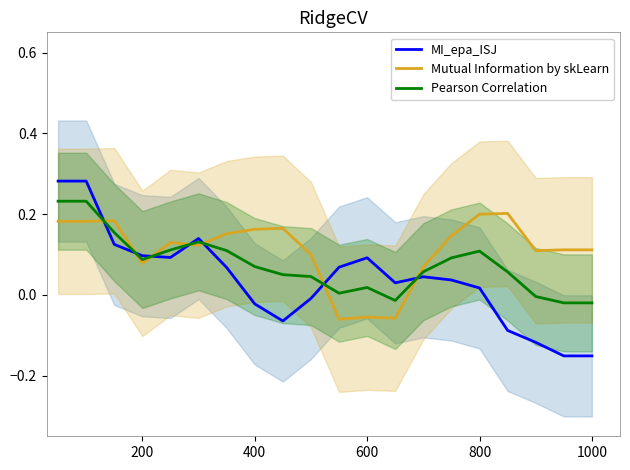

Which series has the largest total across all categories?

Mutual Information by skLearn